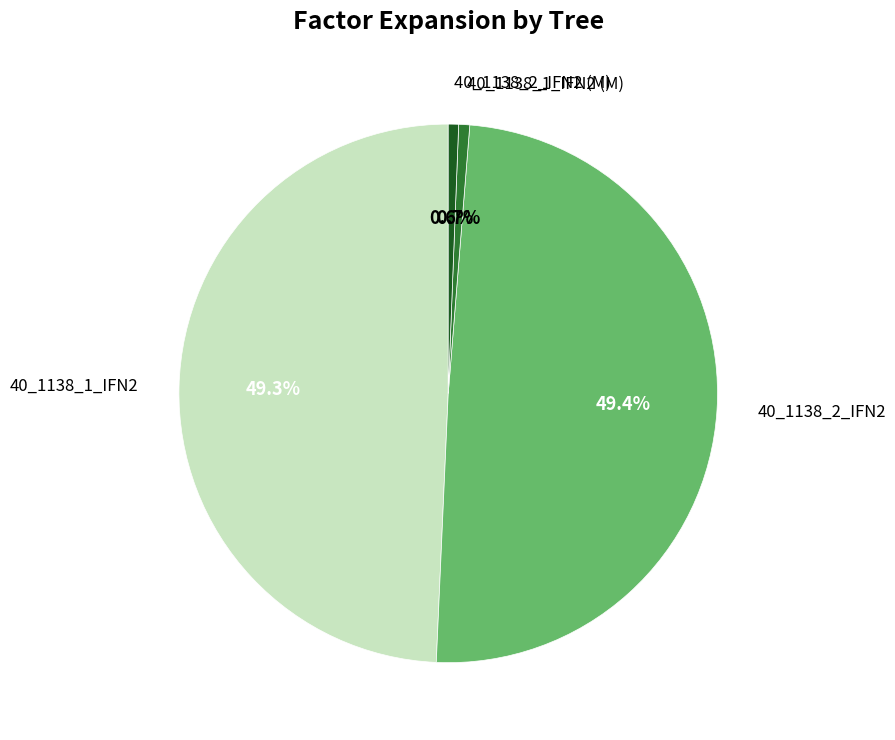

To the nearest percent, what is the average slice percentage?

25%